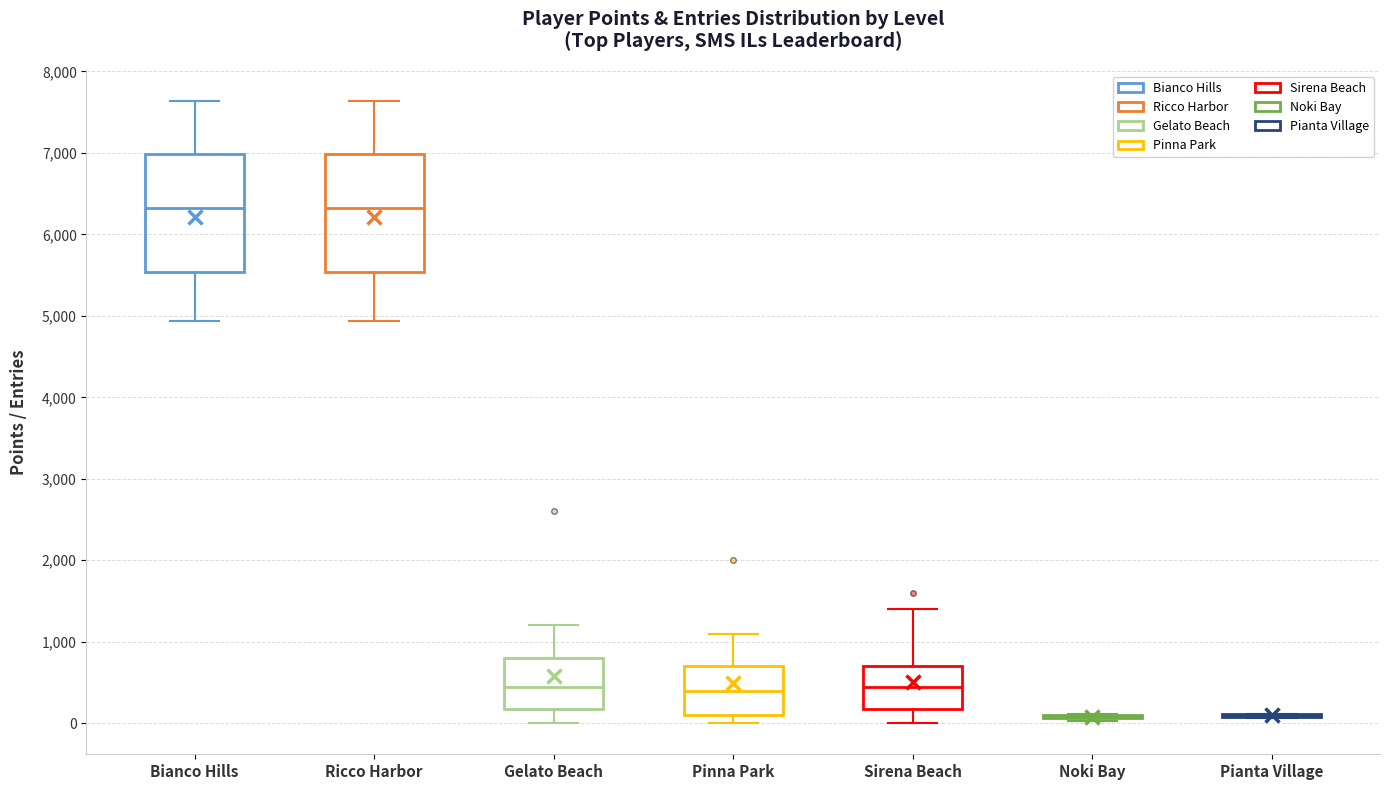

Reading left to right, read every box against the y-axis: the position of its median line, the range the box covers, and the ends of its whiskers. The values are not printed on the chart, so give them approximately, as read against the axis.

Bianco Hills: median 6300, box 5500 to 7000, whiskers 4900 to 7600
Ricco Harbor: median 6300, box 5500 to 7000, whiskers 4900 to 7600
Gelato Beach: median 500, box 200 to 800, whiskers 0 to 1200
Pinna Park: median 400, box 100 to 700, whiskers 0 to 1100
Sirena Beach: median 500, box 200 to 700, whiskers 0 to 1400
Noki Bay: box collapsed to a line at 100, whiskers 0 to 100
Pianta Village: box collapsed to a line at 100, whiskers 100 to 100